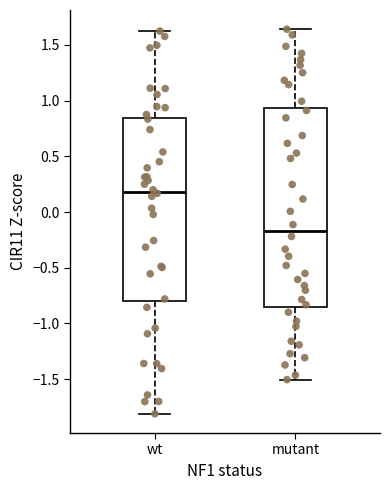

Where is the upper edge of the box for wt on the y-axis? The values are not printed on the chart, so give them approximately, as read against the axis.

0.85